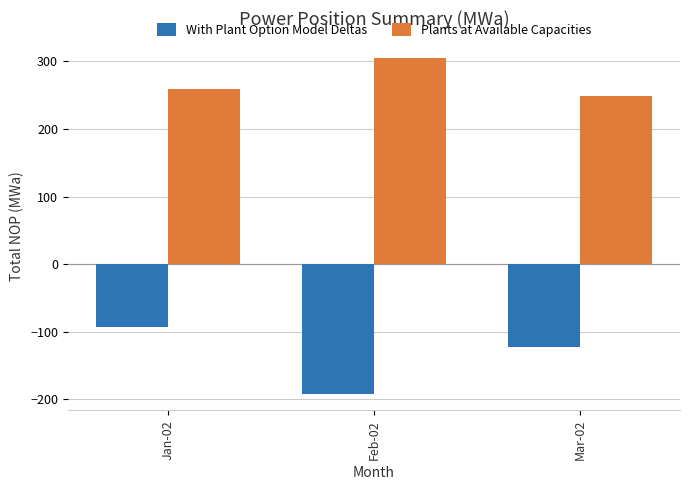

Where does the With Plant Option Model Deltas series first go above -121?

Jan-02